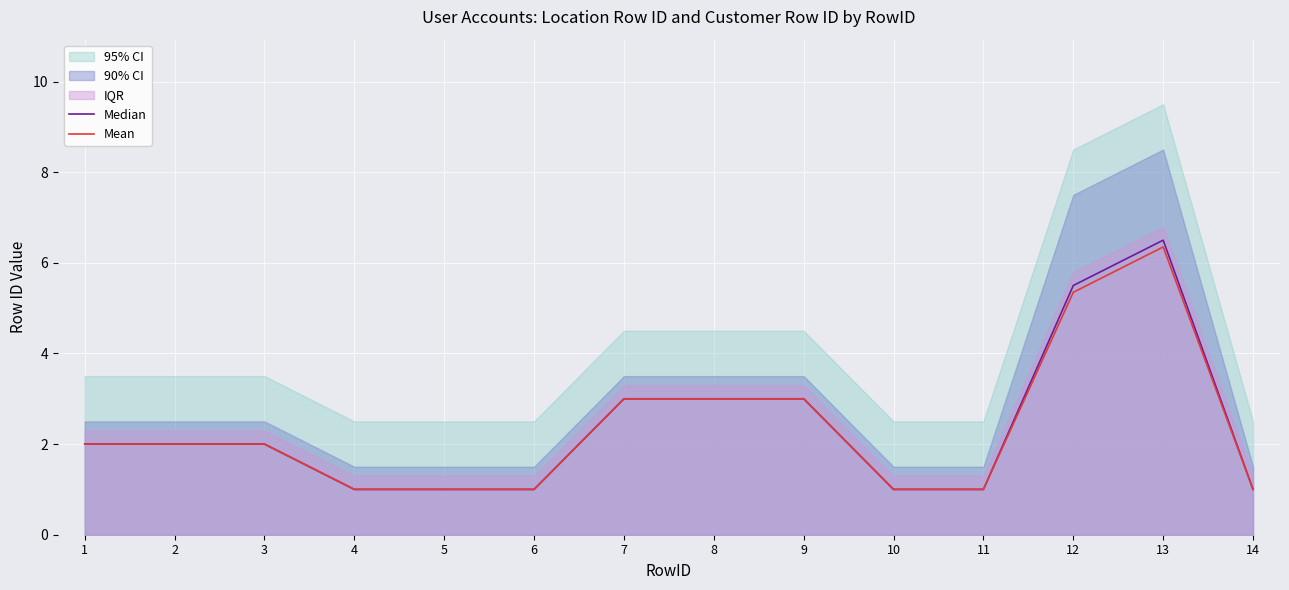

At which category is the sum across all series the highest?

13